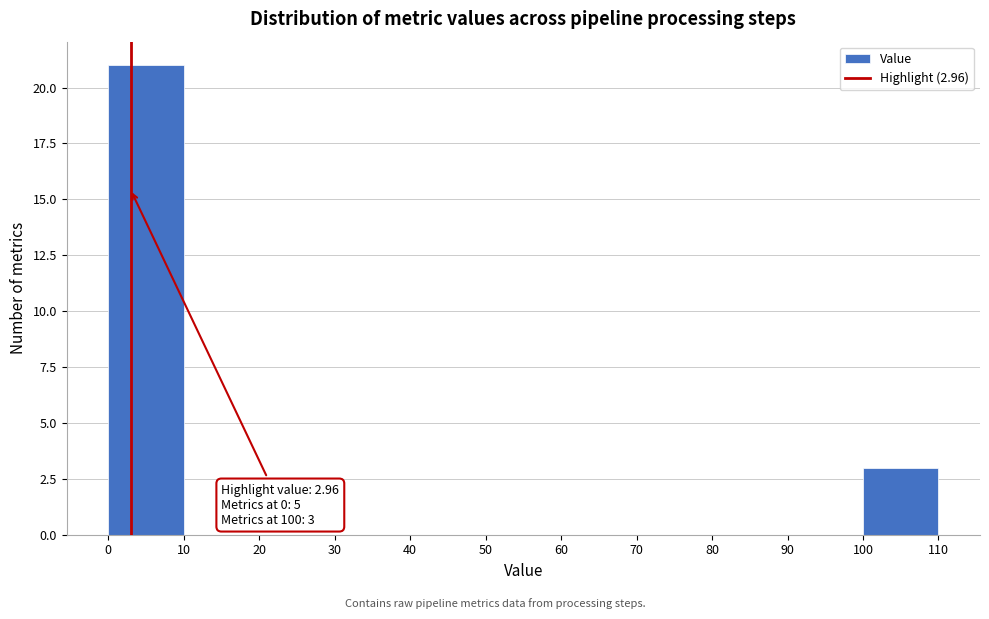

Over which range of the x-axis is the bar tallest?

0 to 10